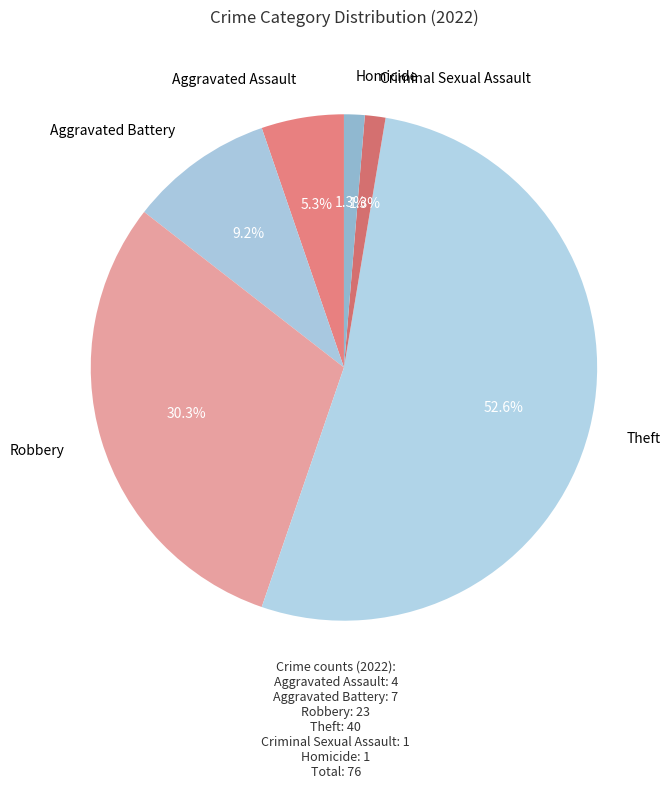

Is there a majority slice in this chart?

Yes